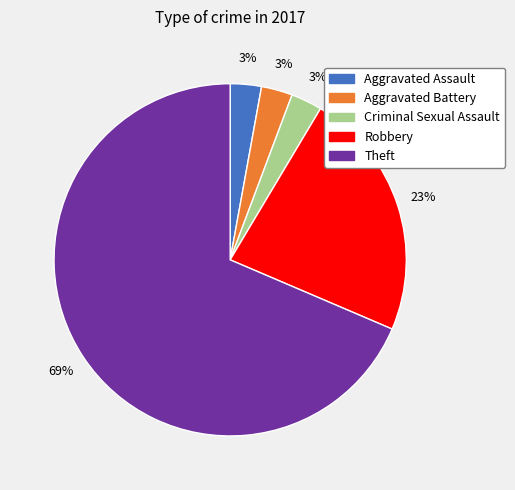

What is the largest slice in the pie chart?

Theft